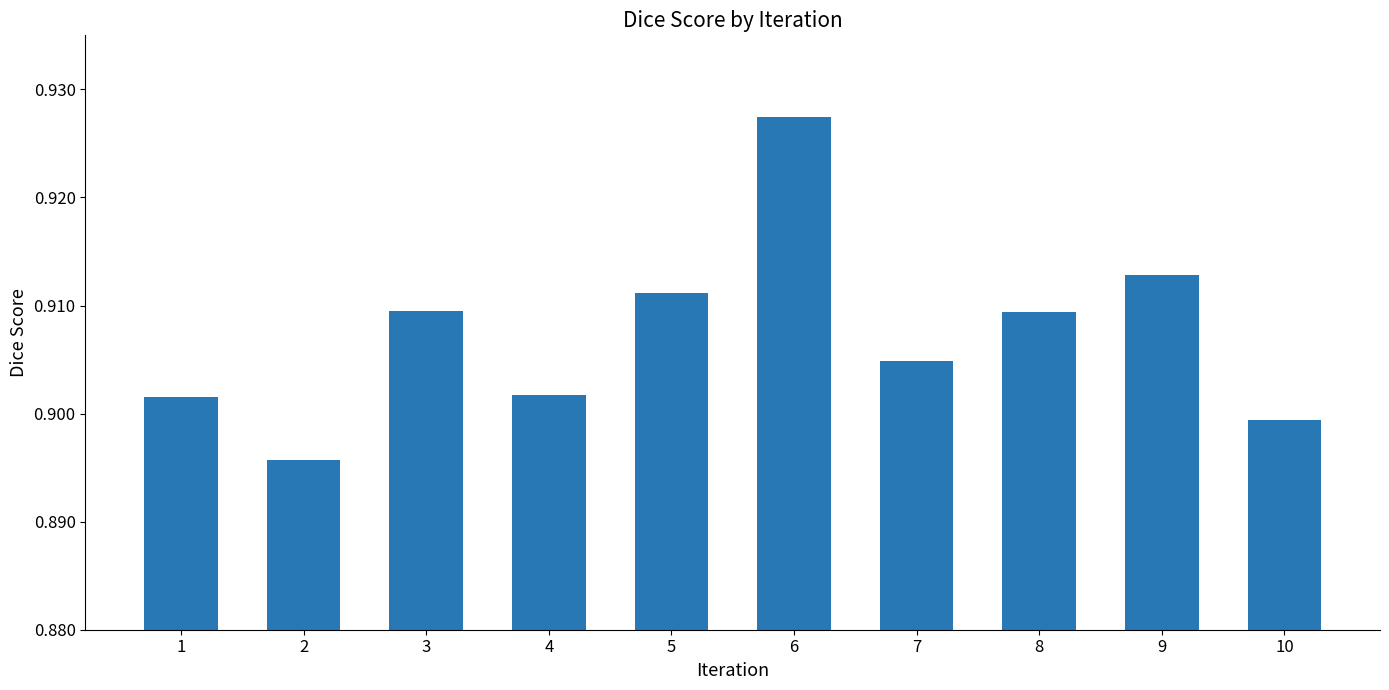

True or false: the data shows 1.6 at 5.

False